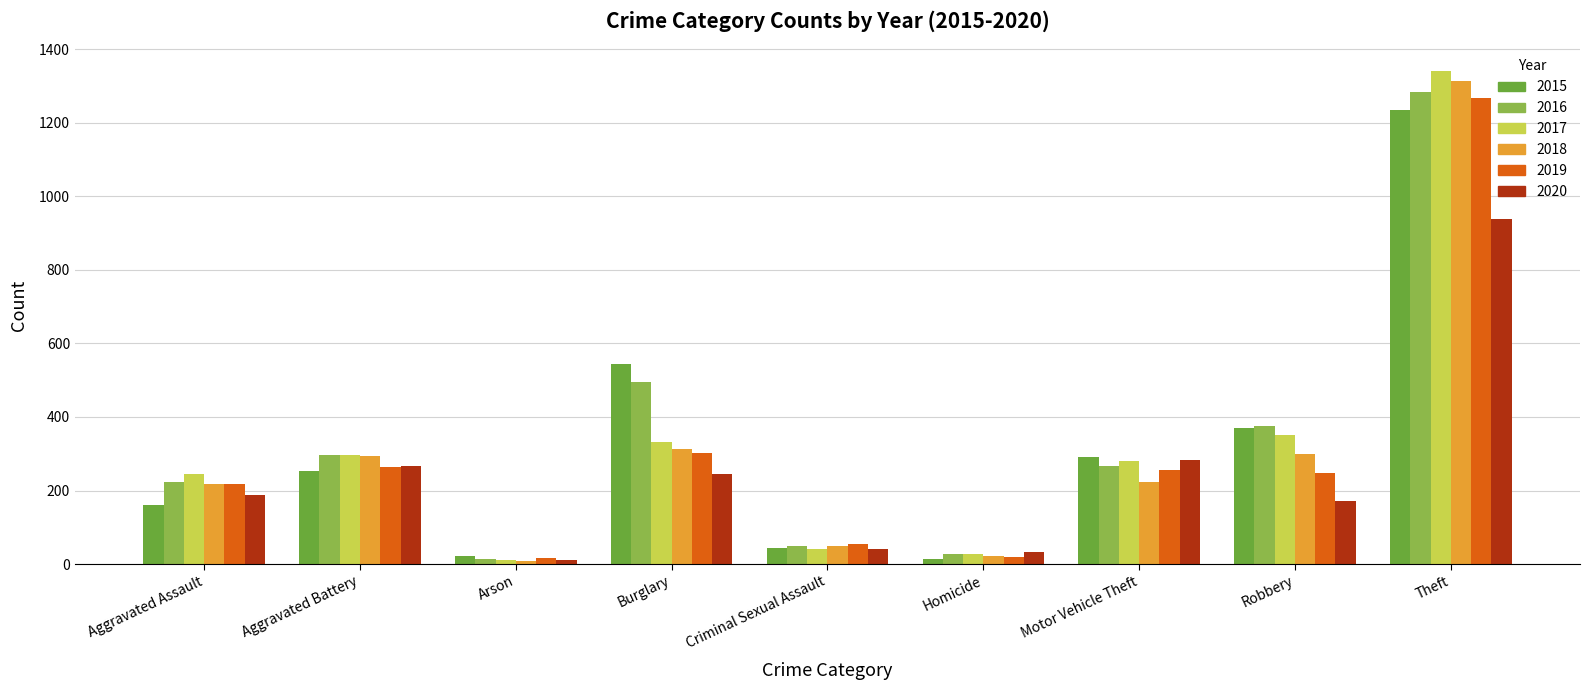

Between Criminal Sexual Assault and Theft, which series saw the biggest shift?

2017